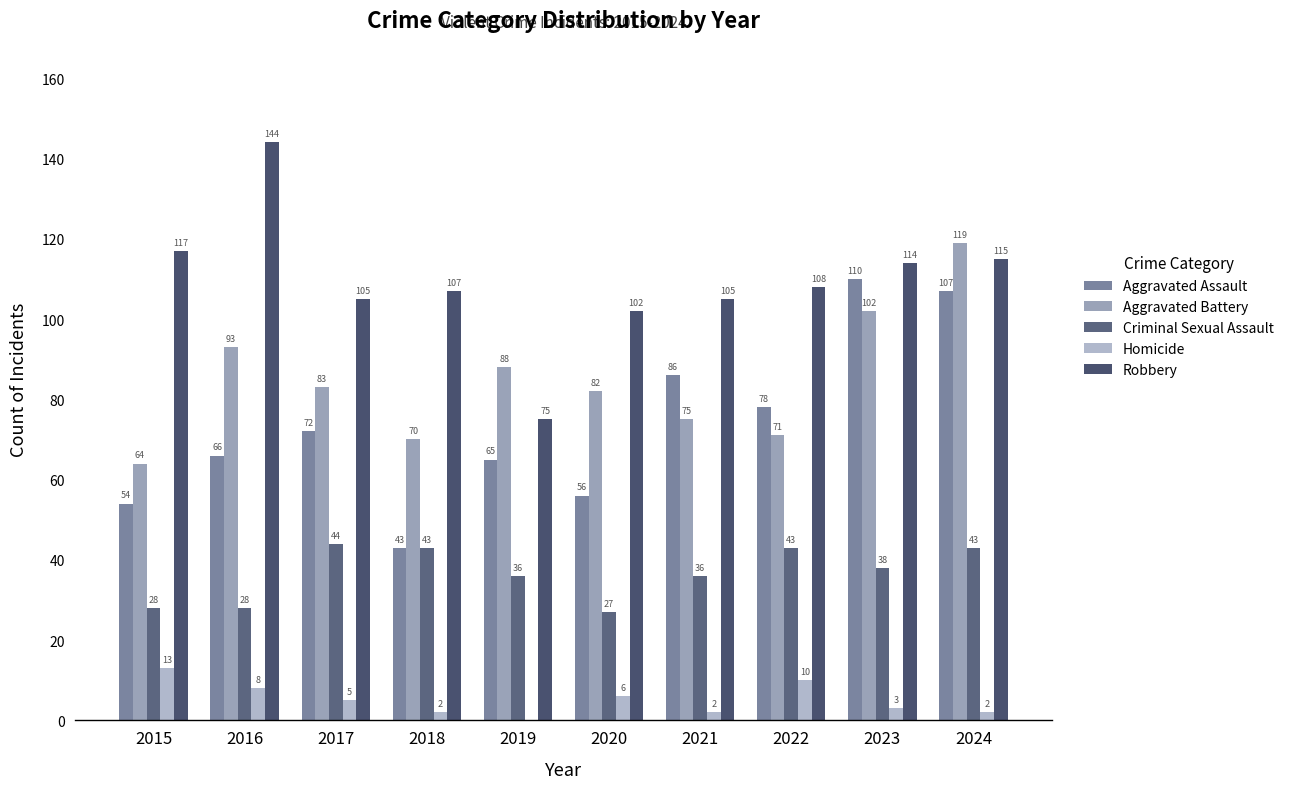

What is the total value across all series at 2021?

304